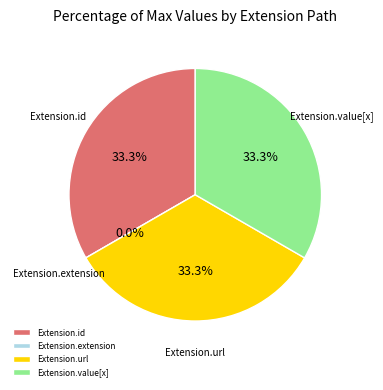

To the nearest percent, what is the average slice percentage?

25%